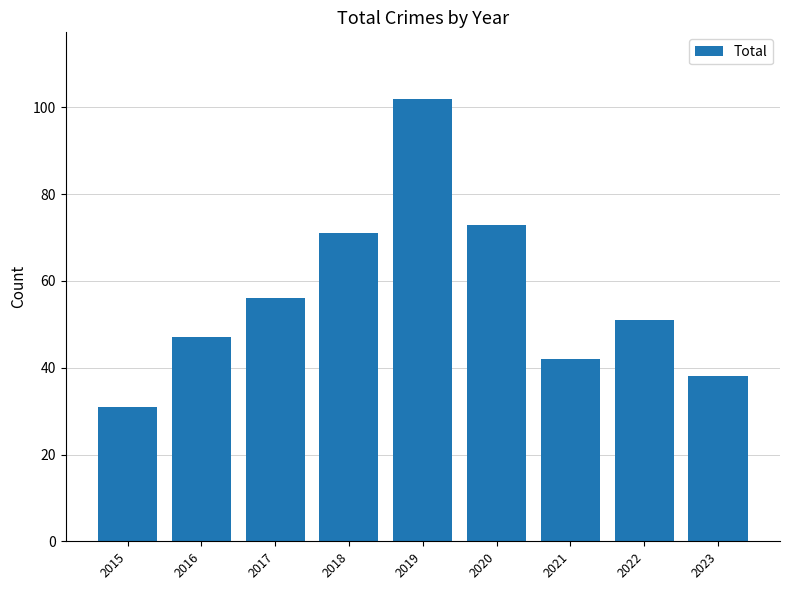

Count the number of categories in the chart.

9